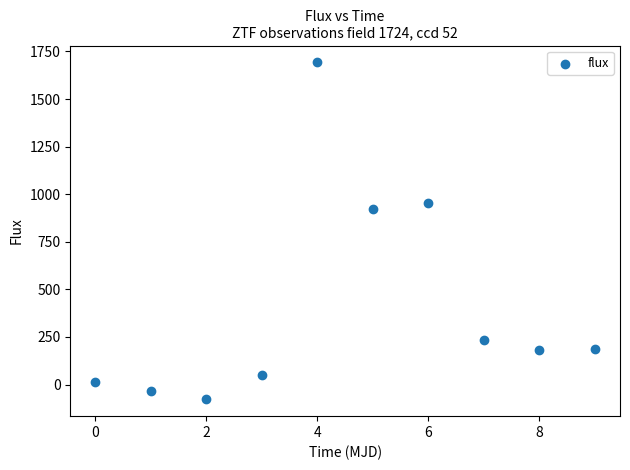

What Y value in the scatter plot is closest to 807?

924.4